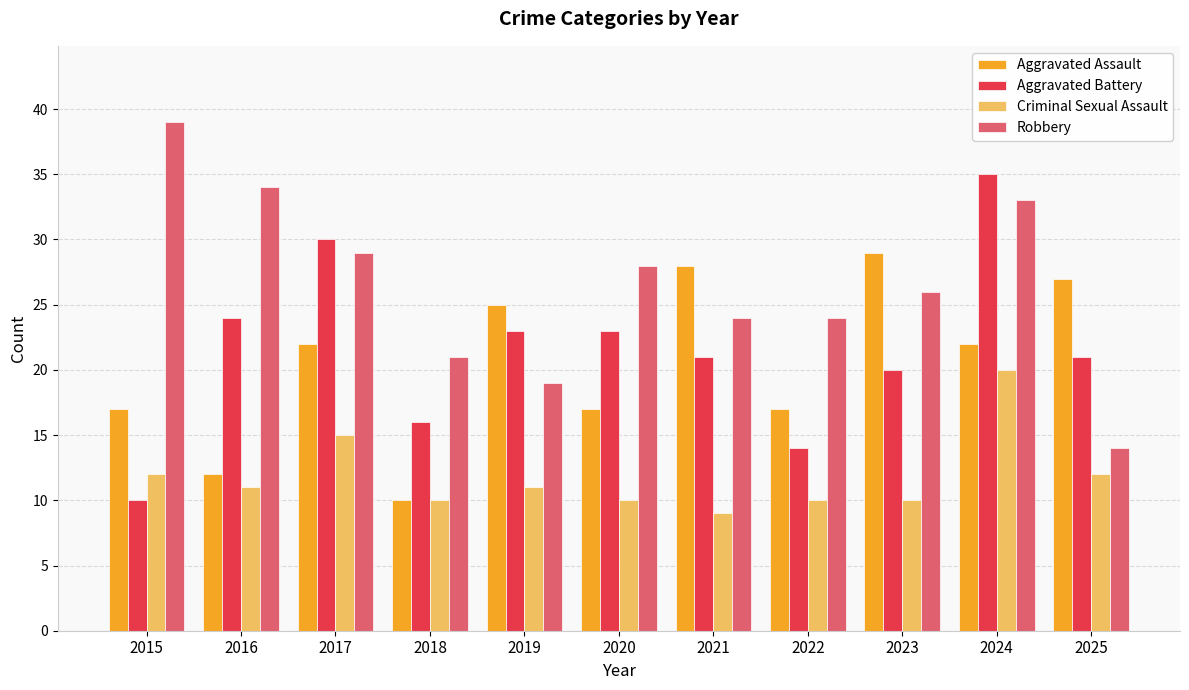

What is the total value across all series at 2021?

82